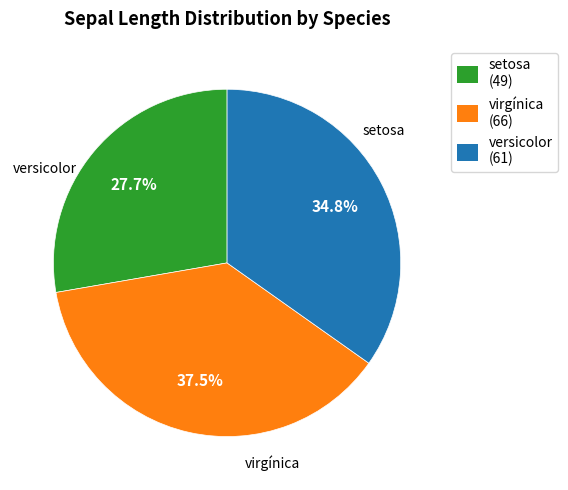

Which category has the biggest portion of the pie?

virgínica